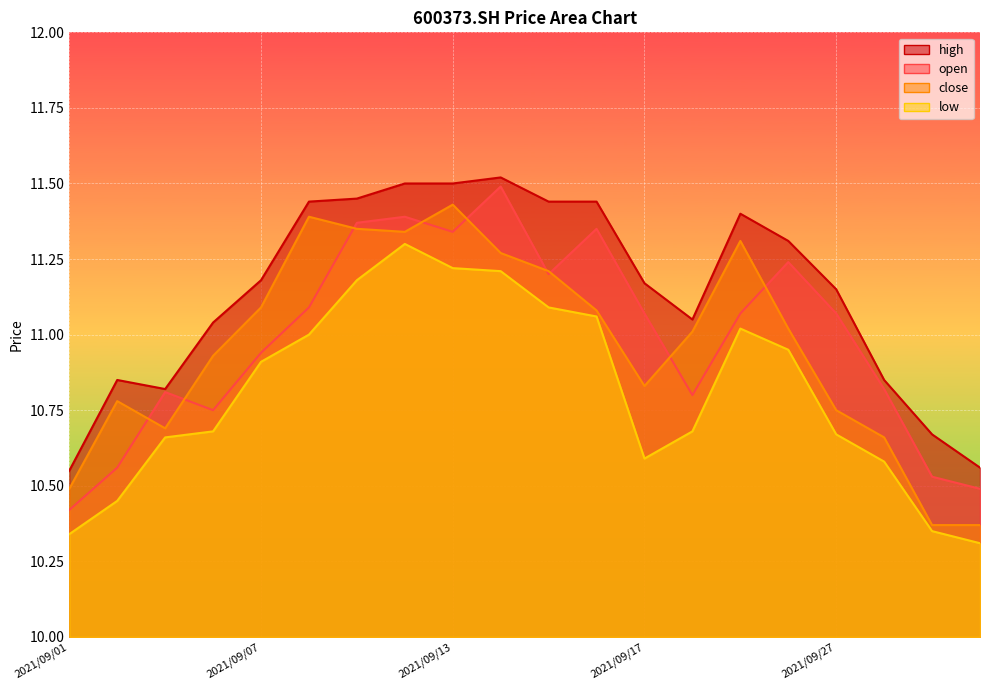

At which label does open reach its minimum?

2021/09/01